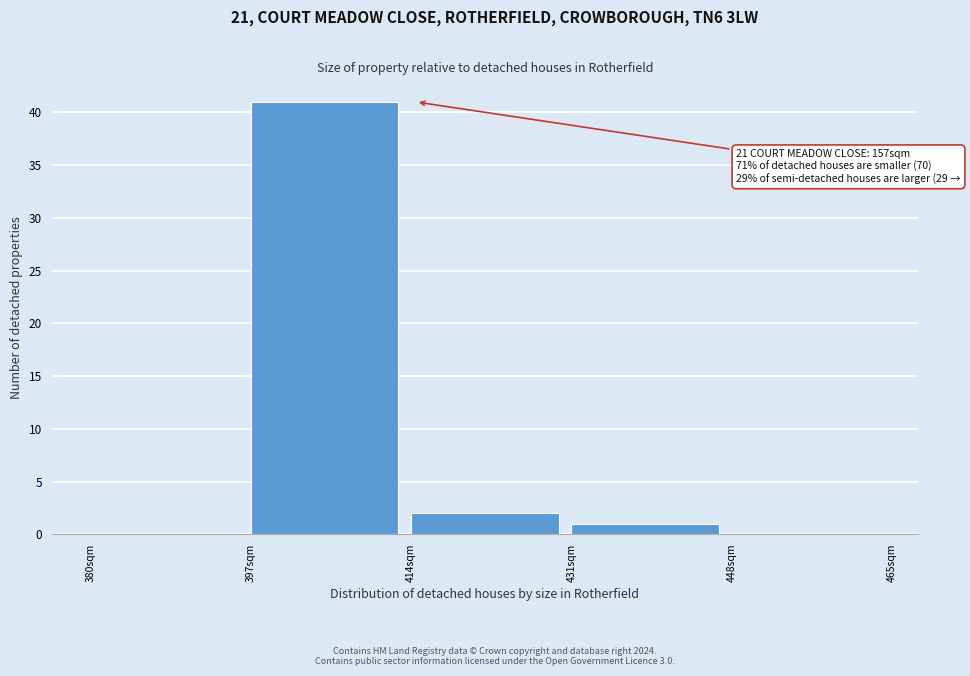

Which range on the x-axis has the tallest bar?

397 to 414